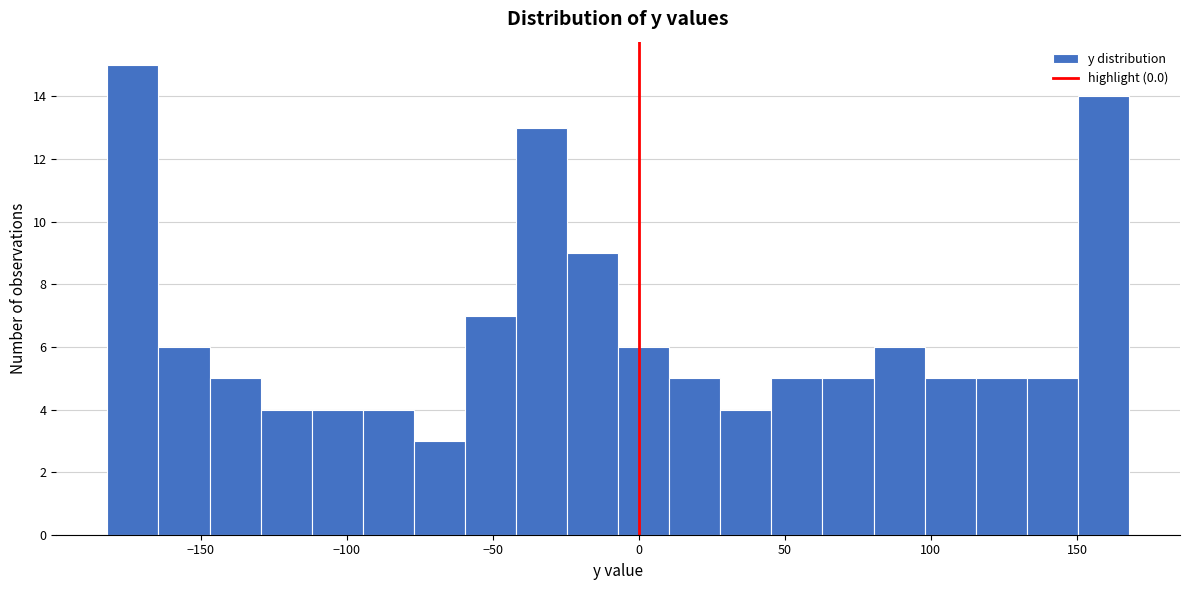

Read against the x-axis, roughly where is the centre of the tallest bar?

-175